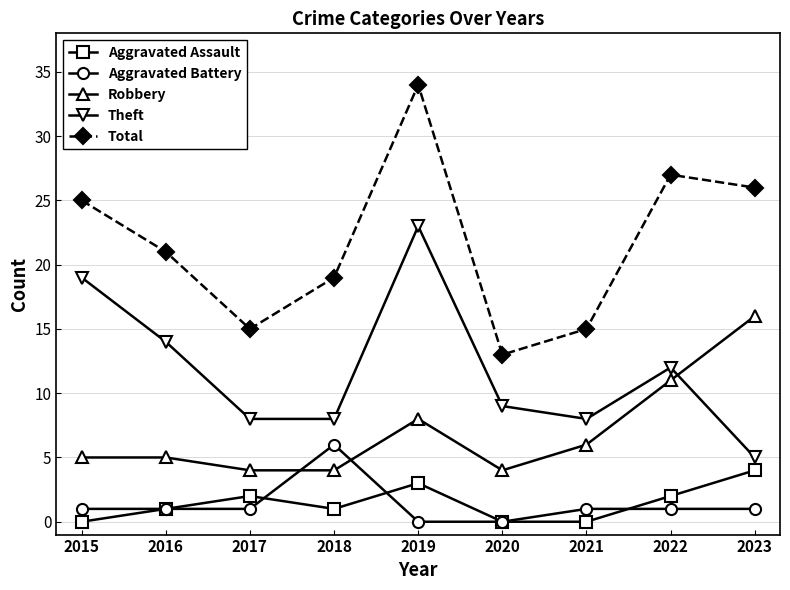

List the series in order of their peak value, highest first.

Total, Theft, Robbery, Aggravated Battery, Aggravated Assault